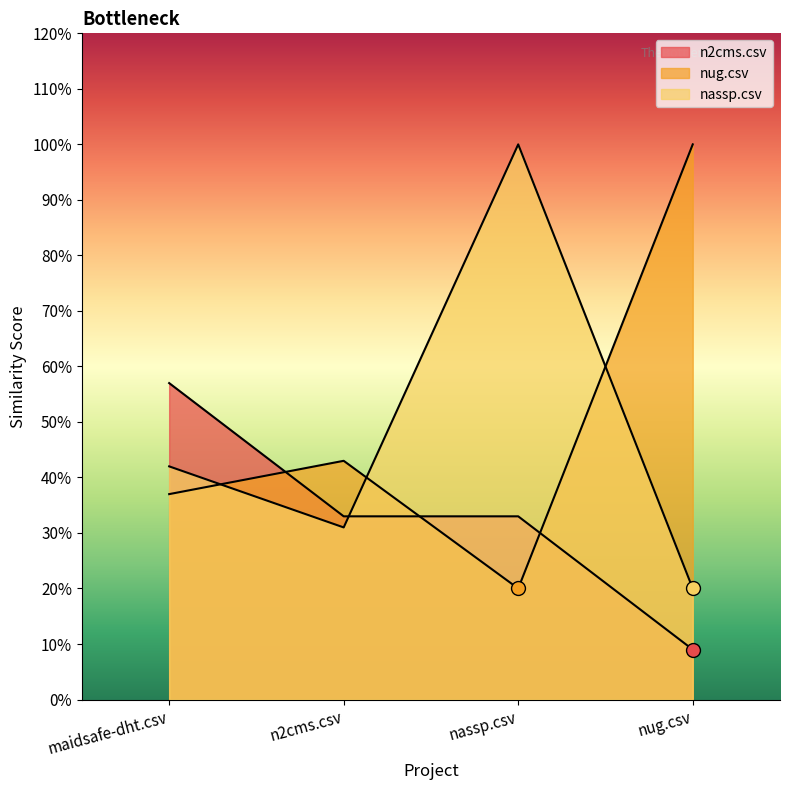

Reading left to right, list all the values displayed in this chart.

n2cms.csv: maidsafe-dht.csv=0.6	n2cms.csv=0.3	nassp.csv=0.3	nug.csv=0.1
nug.csv: maidsafe-dht.csv=0.4	n2cms.csv=0.4	nassp.csv=0.2	nug.csv=1.0
nassp.csv: maidsafe-dht.csv=0.4	n2cms.csv=0.3	nassp.csv=1.0	nug.csv=0.2